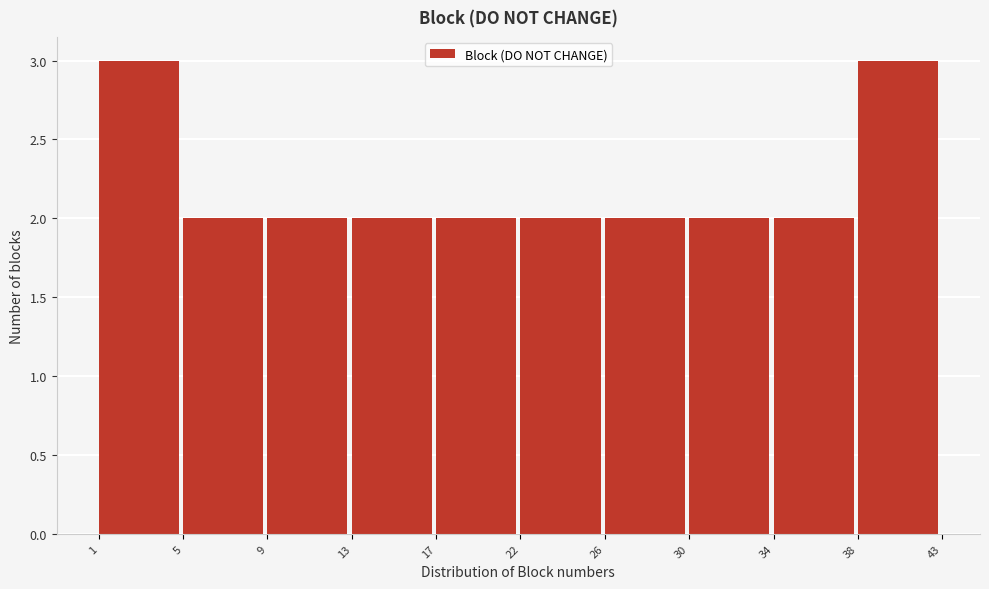

Reading left to right, transcribe all the data shown in this chart.

3	2	2	2	2	2	2	2	2	3